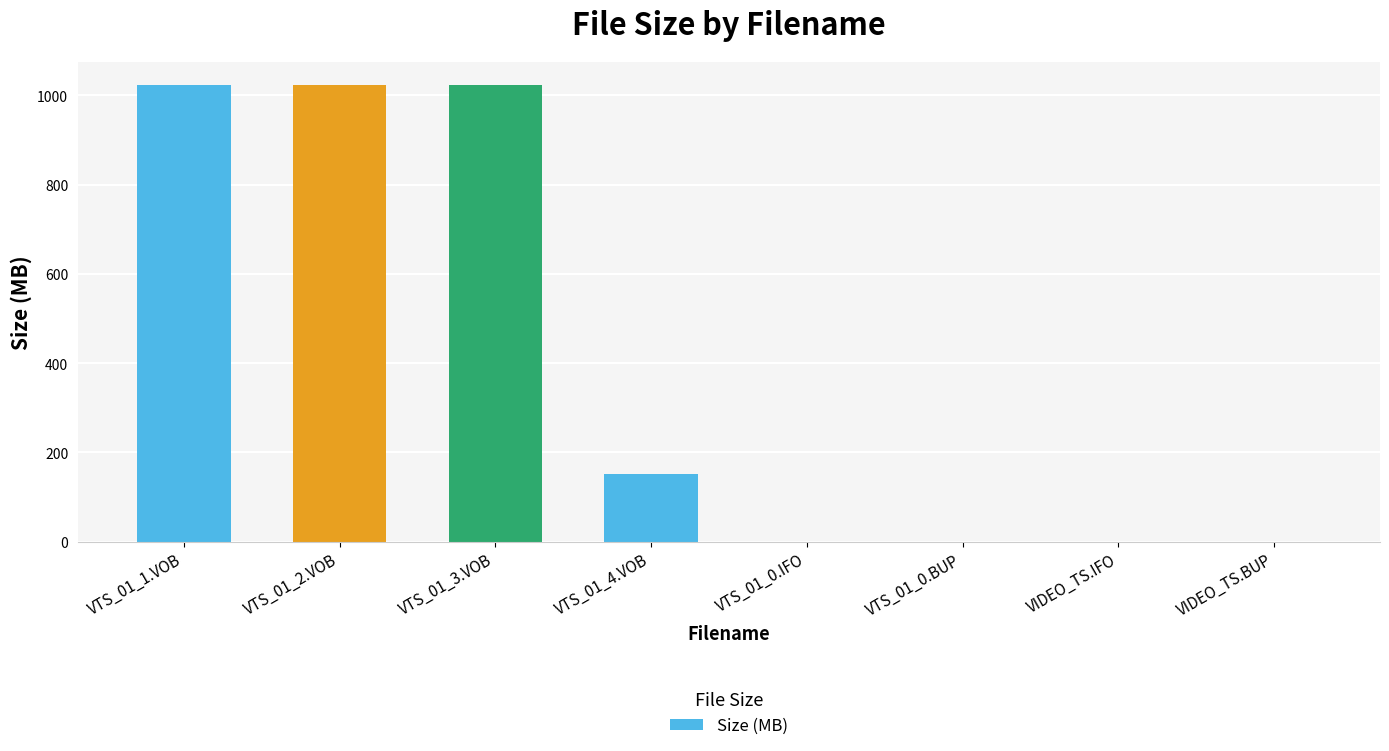

The chart shows a value of 1023.8 at VTS_01_3.VOB. True or false?

True